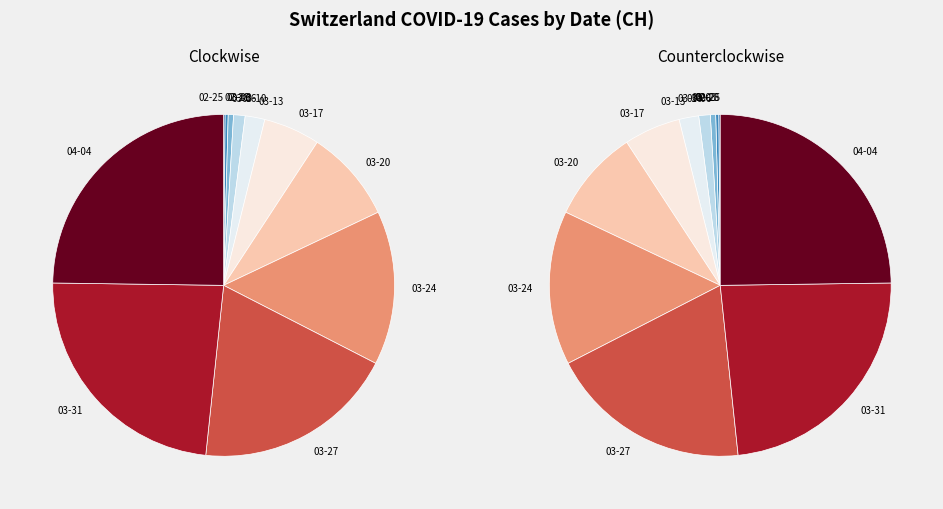

Do 2020-03-31 and 2020-03-06 together represent more than half of the pie?

No